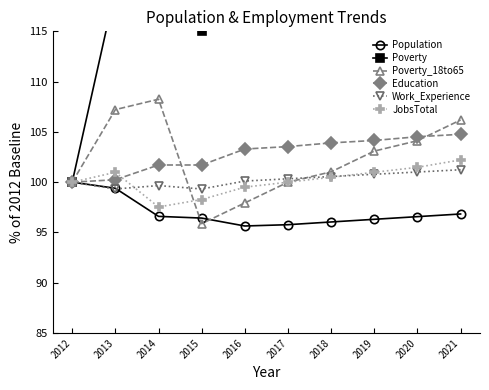

At how many categories does at least one series exceed 106?

9